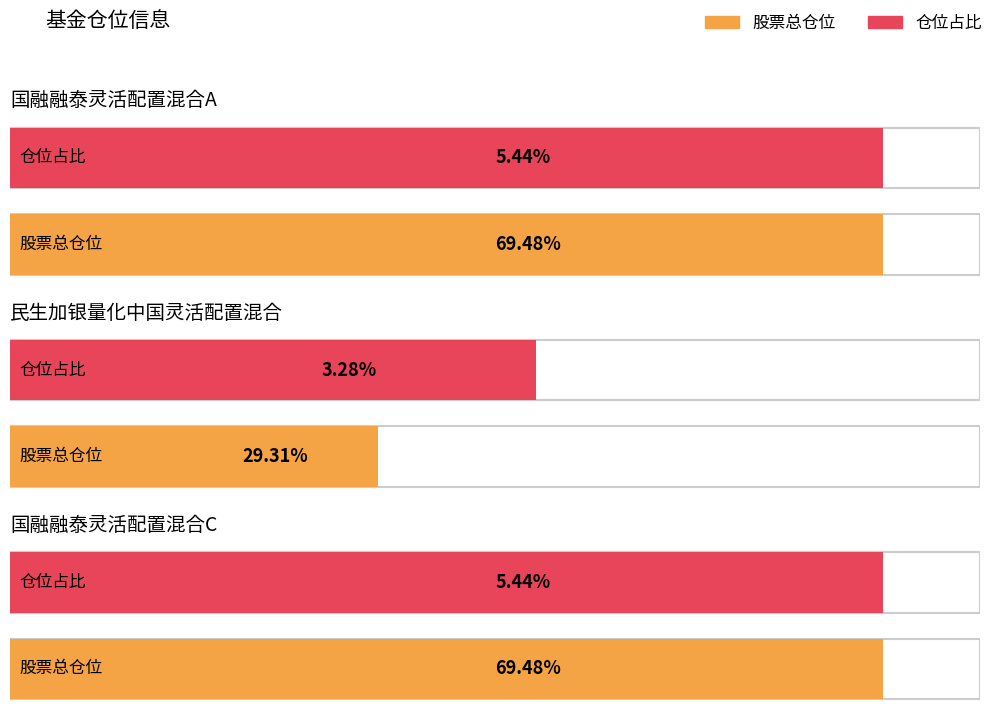

What is the approximate value of 股票总仓位 at 国融融泰灵活配置混合C?

69.5